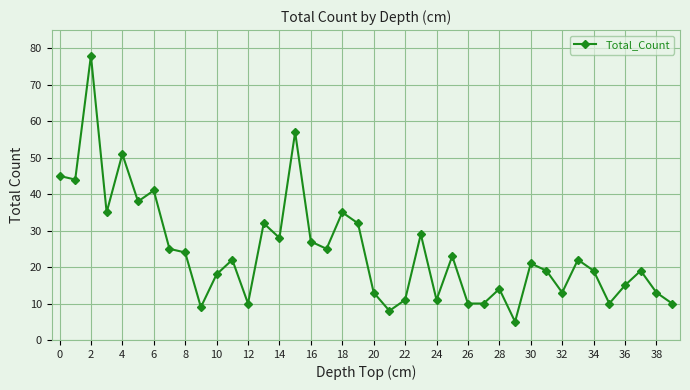

True or false: the data has more than 0 interior local peaks.

True